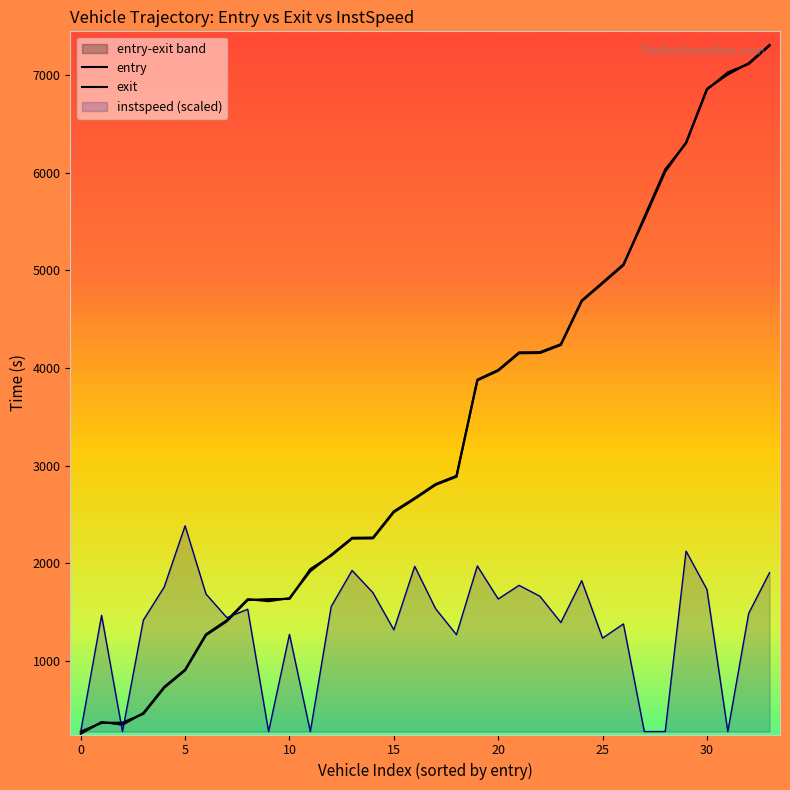

The value of instspeed (scaled) at 10 is 2072.0. True or false?

False